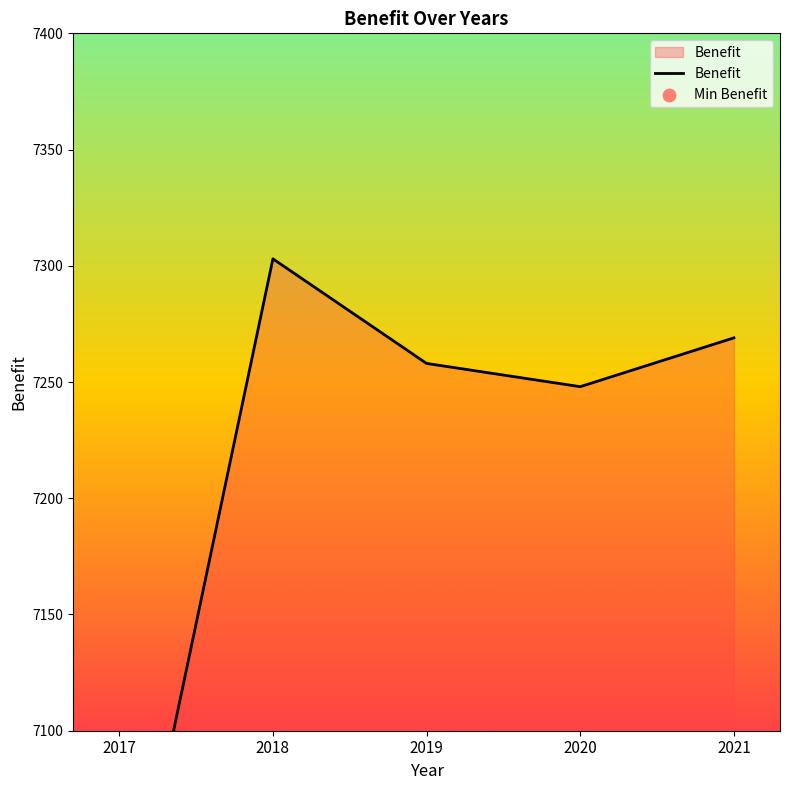

Which has a higher value, 2021 or 2020?

2021